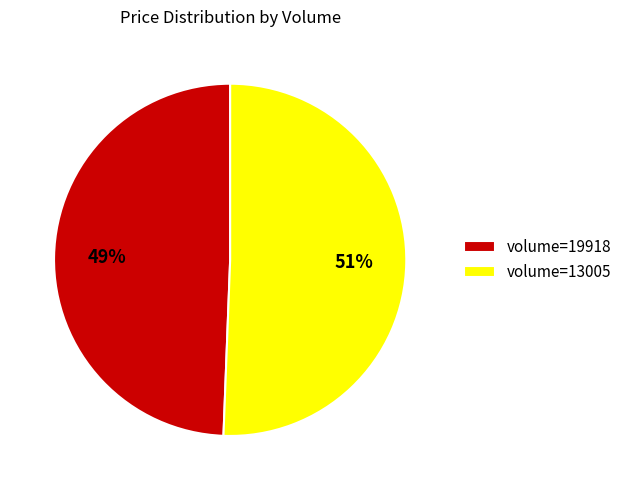

The volume=19918 slice represents 35% of the pie. True or false?

False